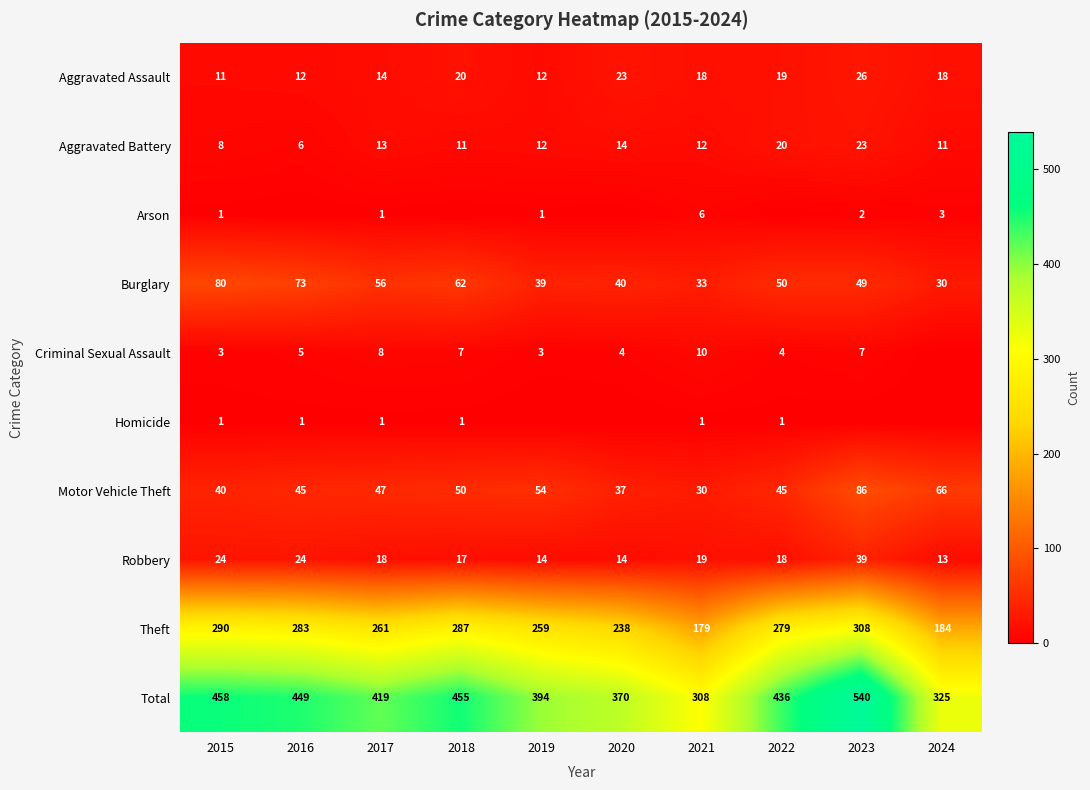

What is the difference between the highest and lowest values at 2021?

307